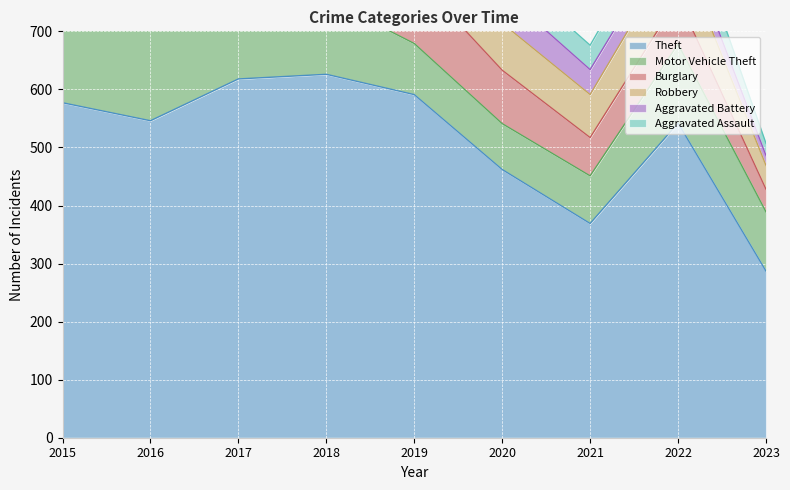

Is it true that Robbery equals 24 at 2017?

False